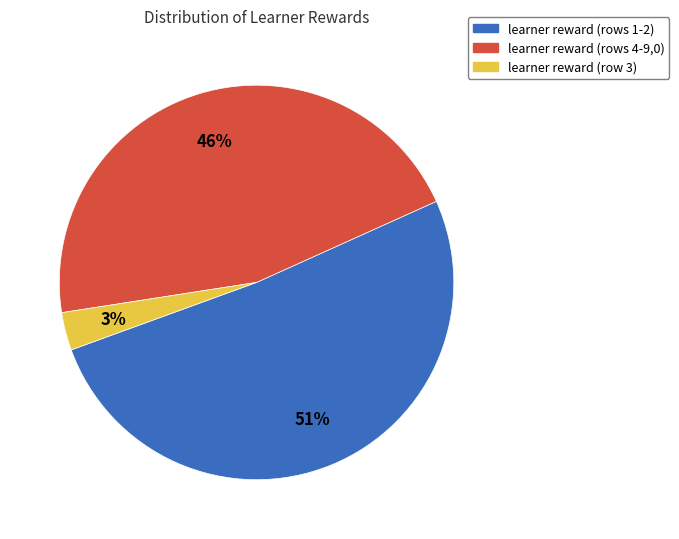

Is there a majority slice in this chart?

Yes